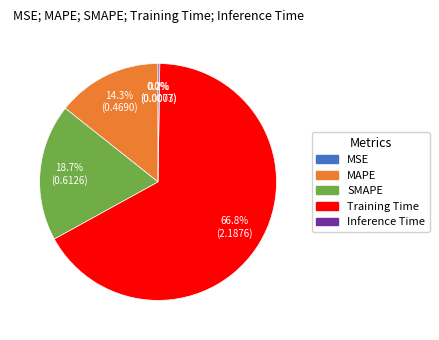

Does Training Time represent more than half of the total?

Yes